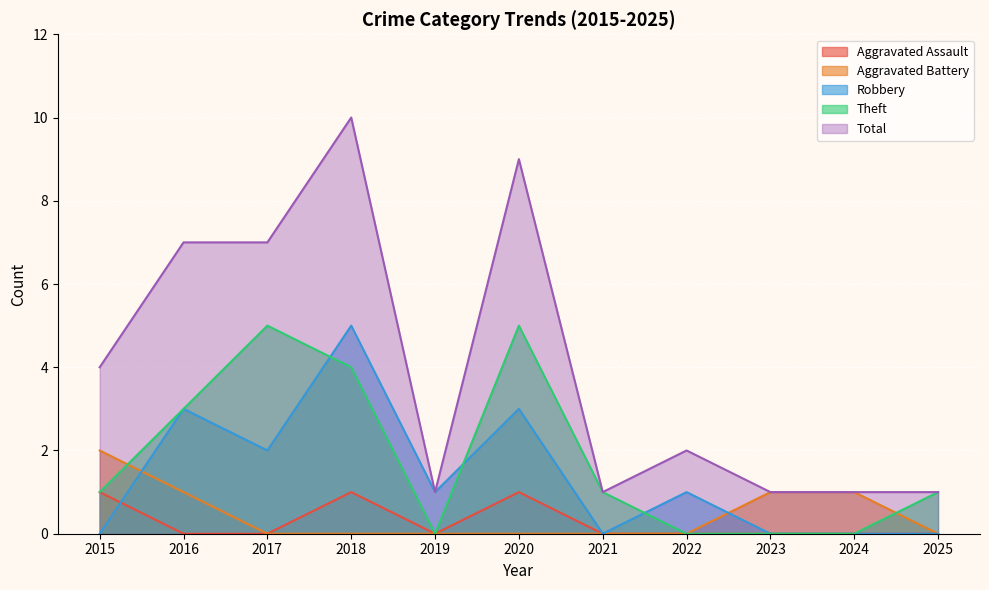

True or false: Aggravated Assault has a value of 1 at 2020.

True